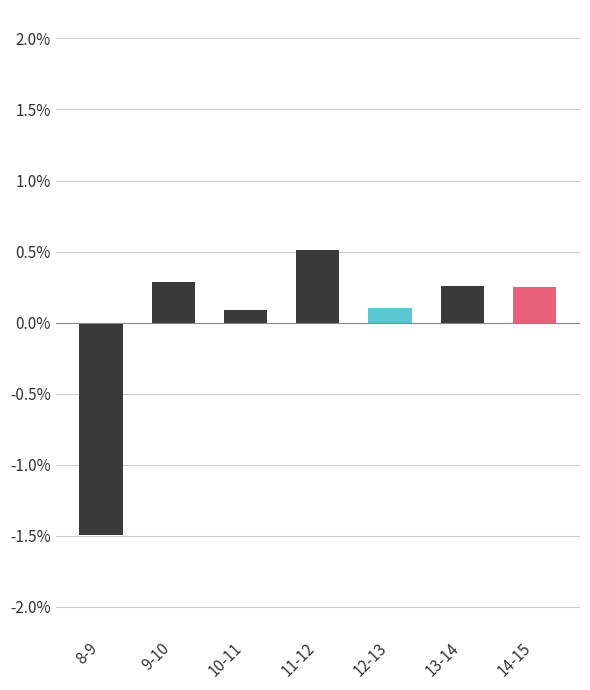

Are the bars grouped side by side (vs. stacked)?

No